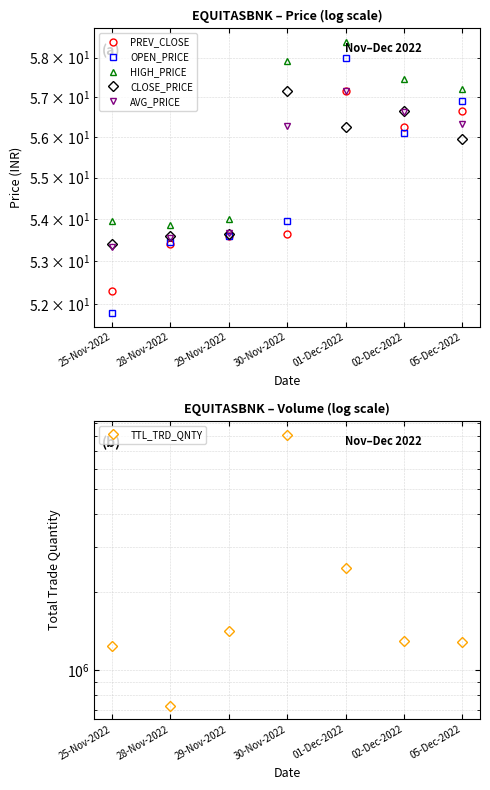

How many series are shown in this chart?

6